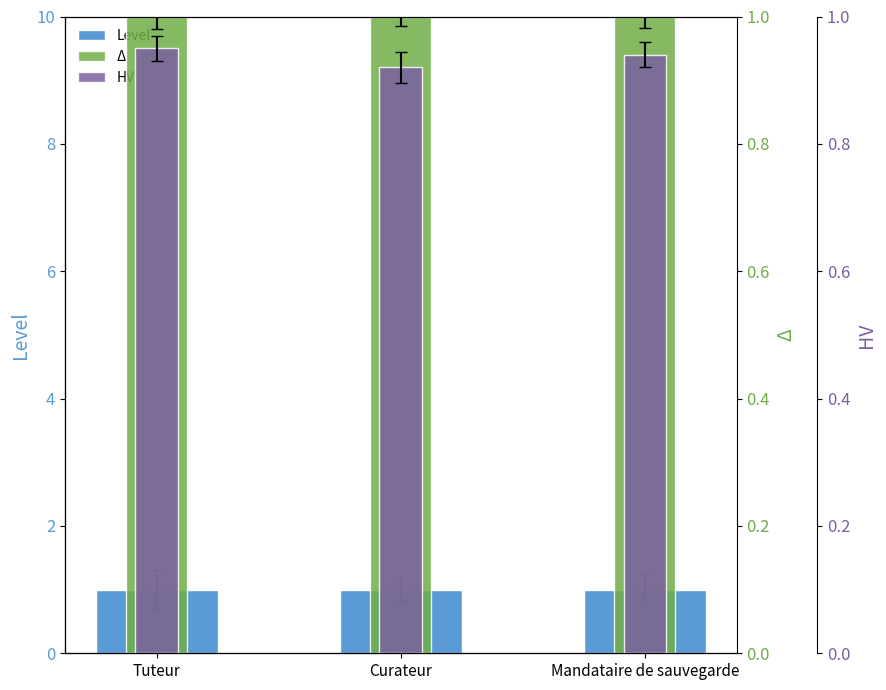

Is the value of HV at Curateur greater than the value of Level at Curateur?

No